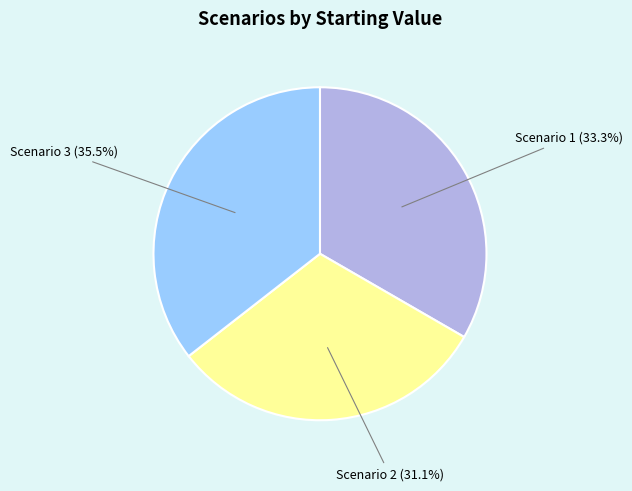

Does any single category account for the majority?

No